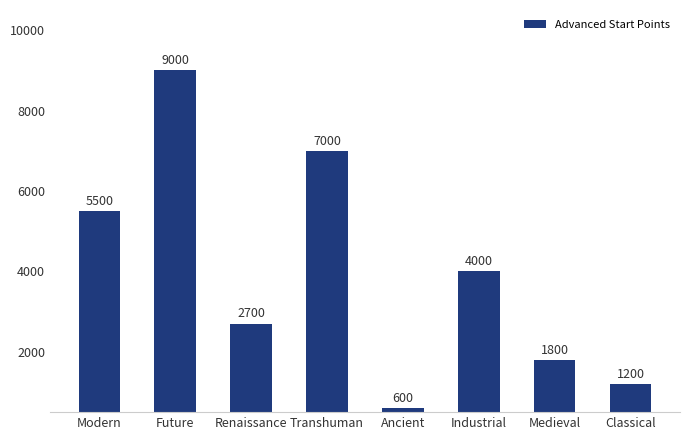

What is the difference between the second highest and second lowest values?

5800